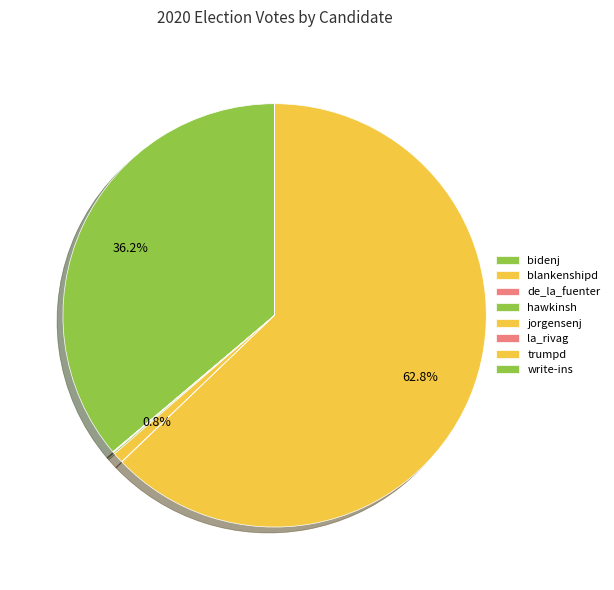

Does any single category account for the majority?

Yes